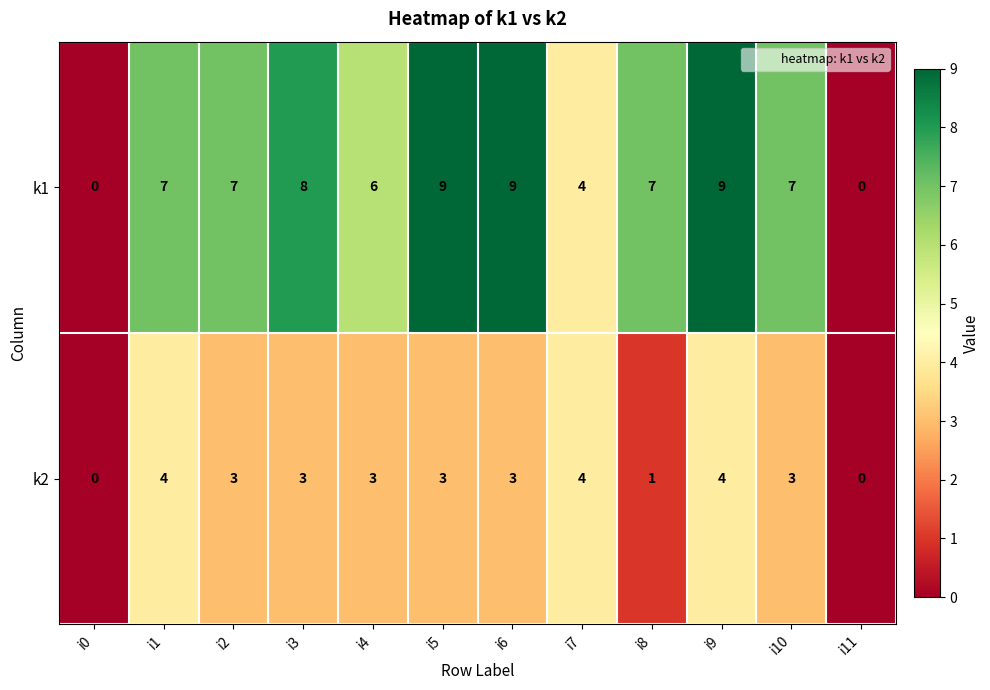

Which series has the largest range (max minus min)?

k1